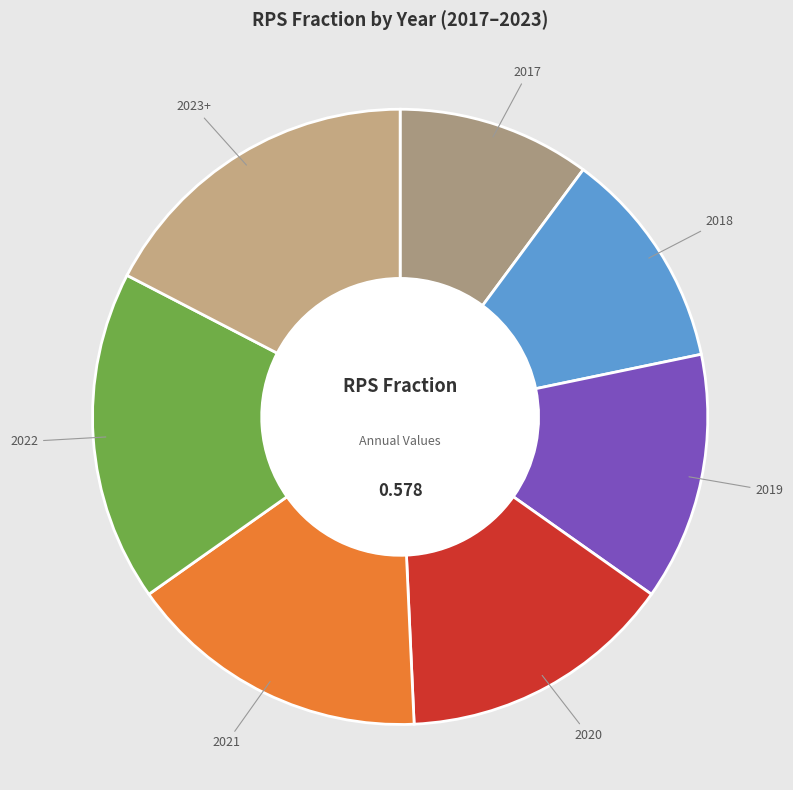

Do 2017 and 2020 together represent more than half of the pie?

No